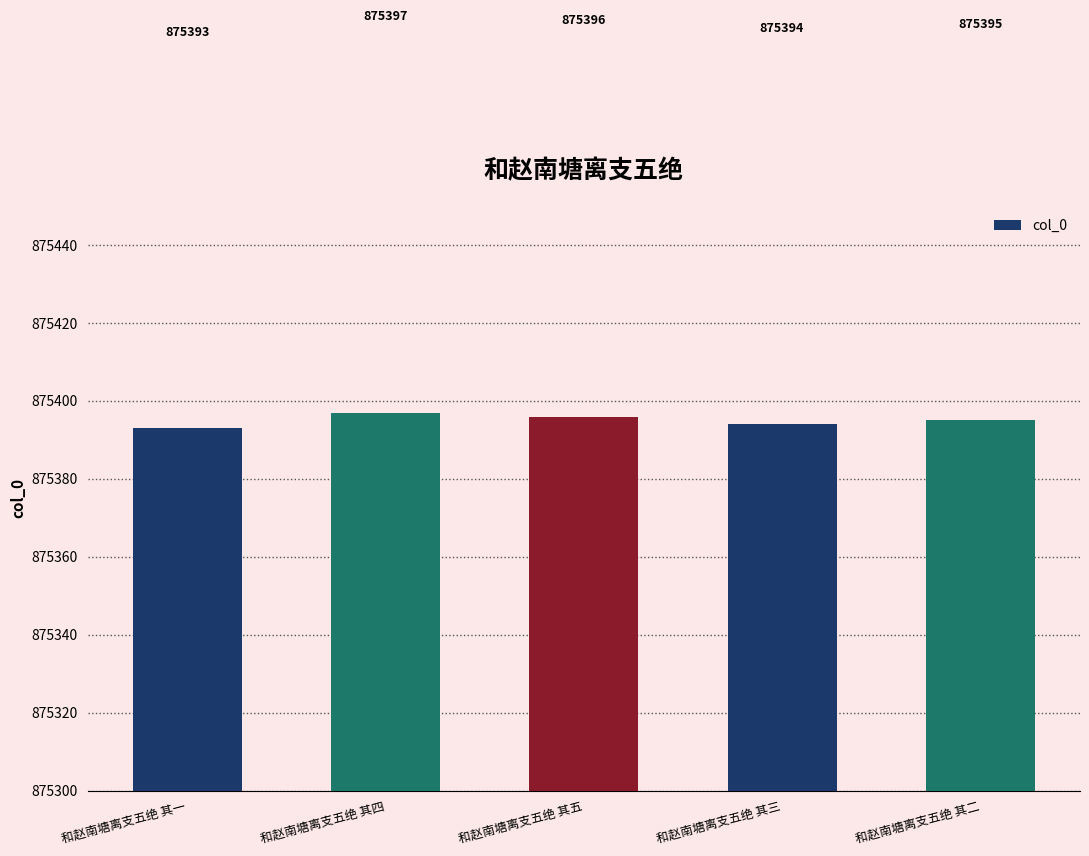

Approximately how many times larger is the value at 和赵南塘离支五绝 其二 compared to 和赵南塘离支五绝 其五?

1.0